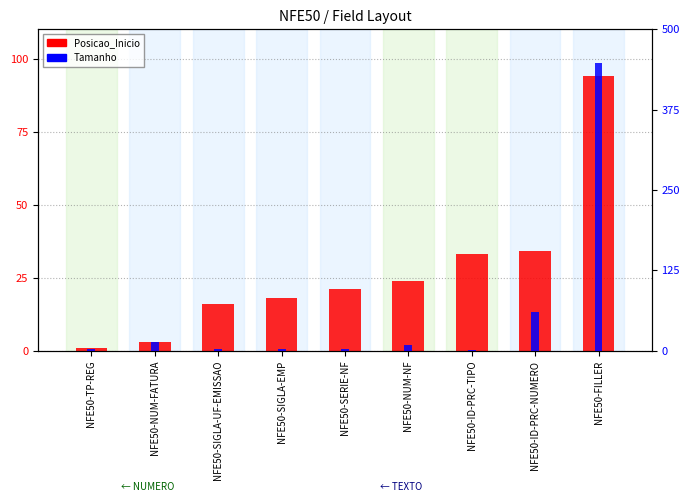

List the series in order of their overall mean, lowest first.

Posicao_Inicio, Tamanho